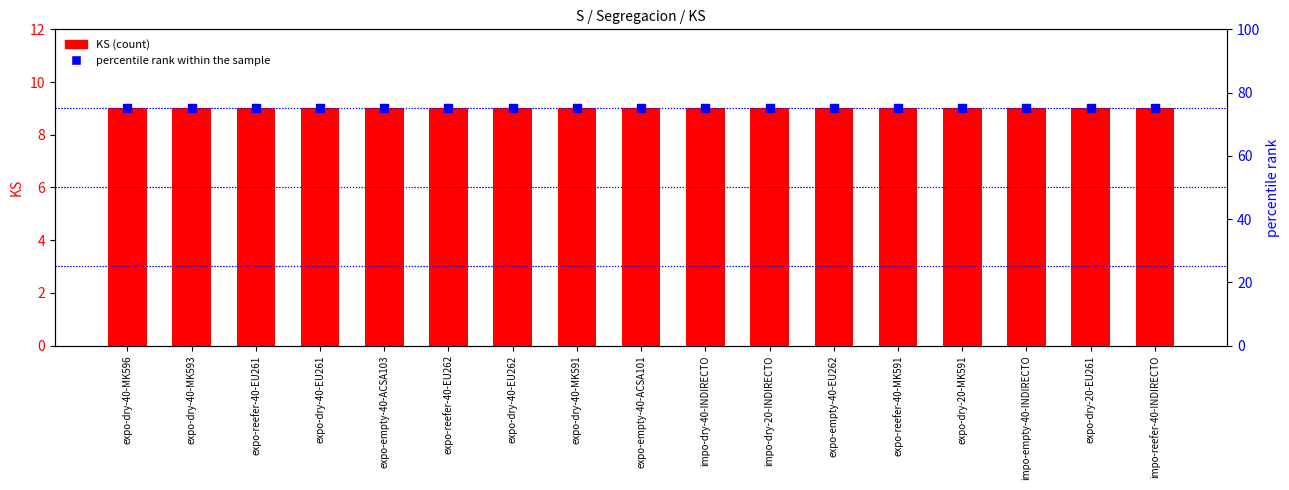

Which series has the largest total across all categories?

percentile rank within the sample